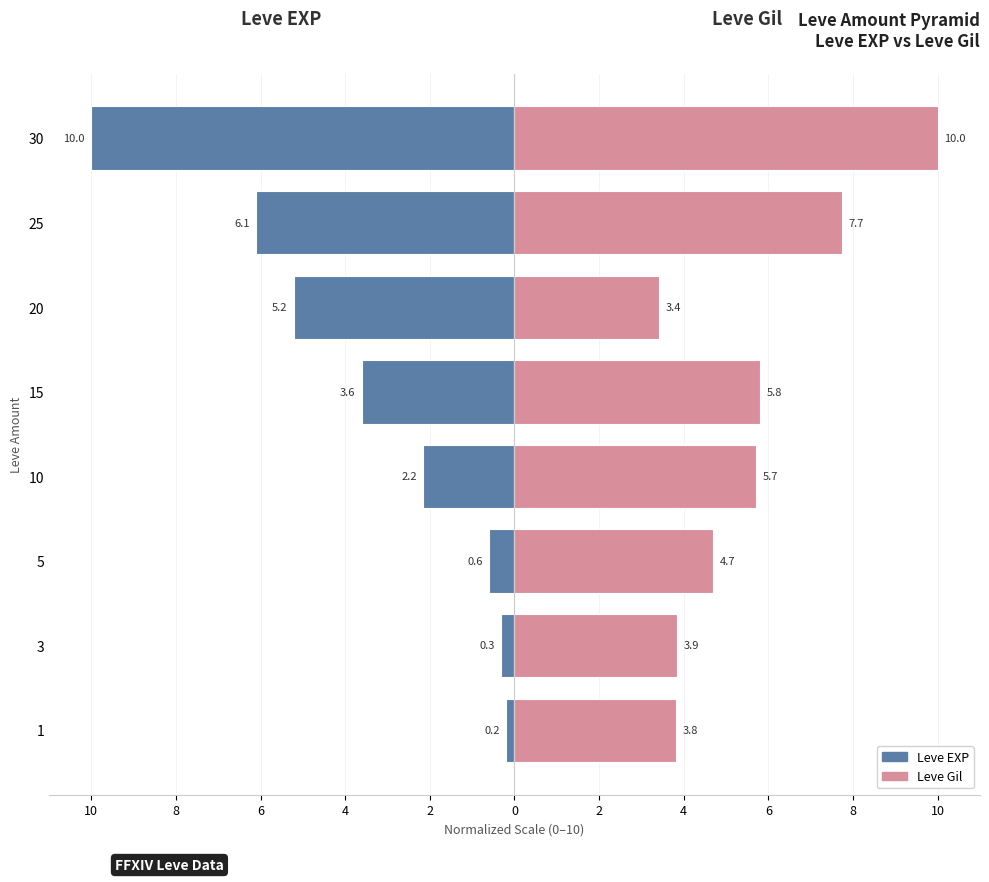

Is it true that Leve Gil equals 6.2 at 5?

False